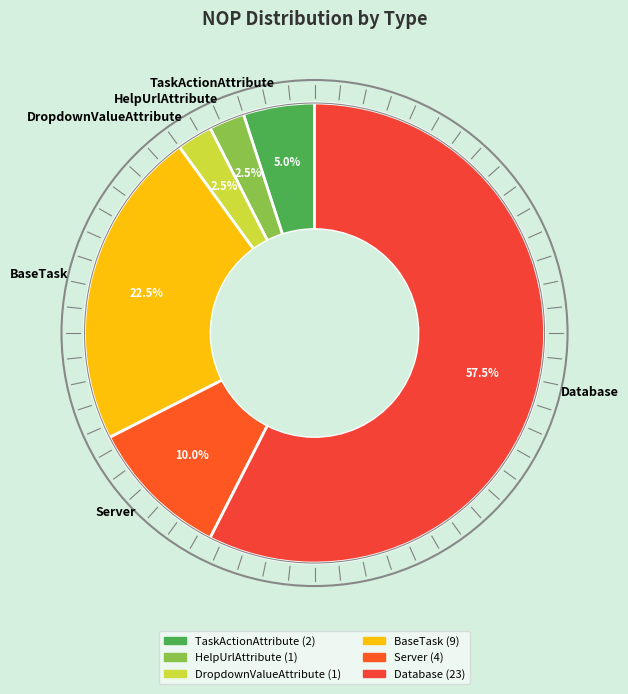

Which slice is the largest?

Database